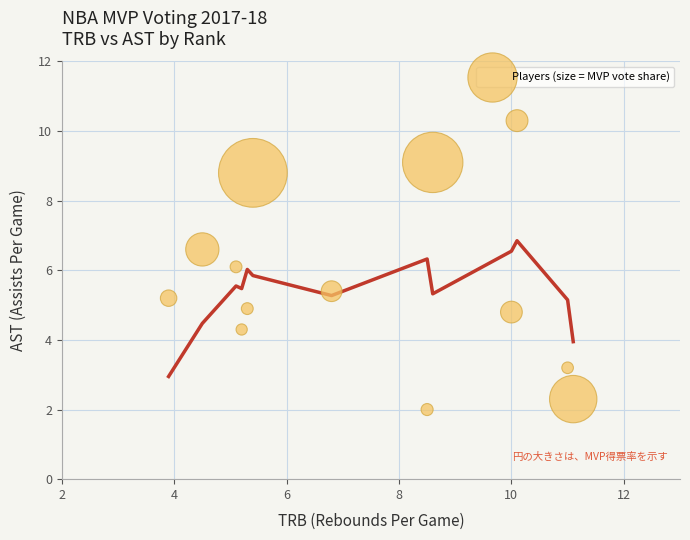

What is the range of Y values (max minus min)?

8.3